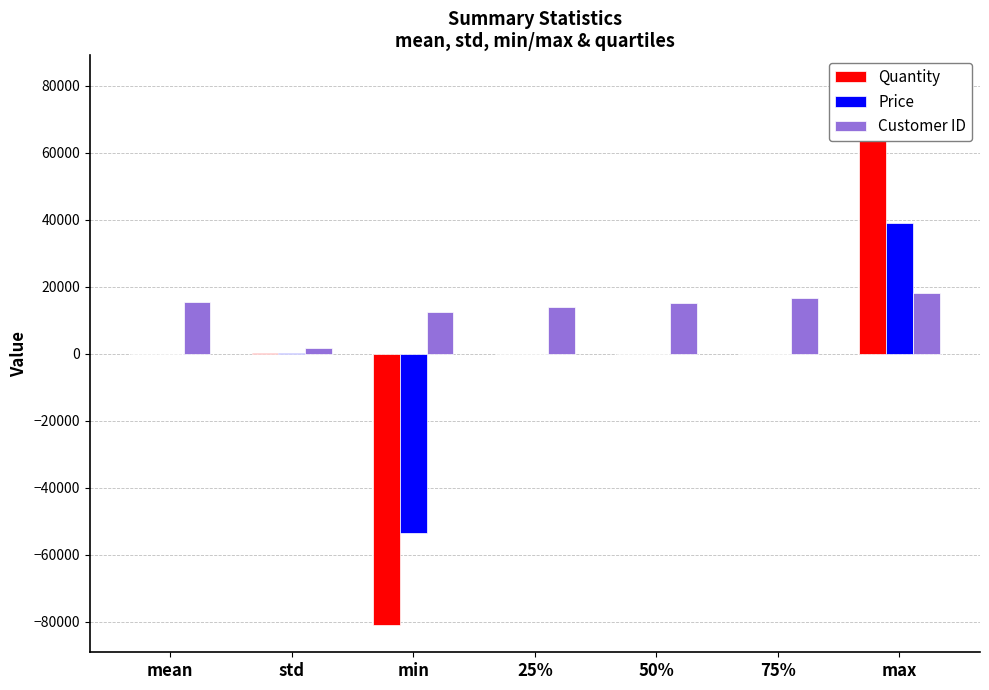

How many data points in Price are above 4?

4